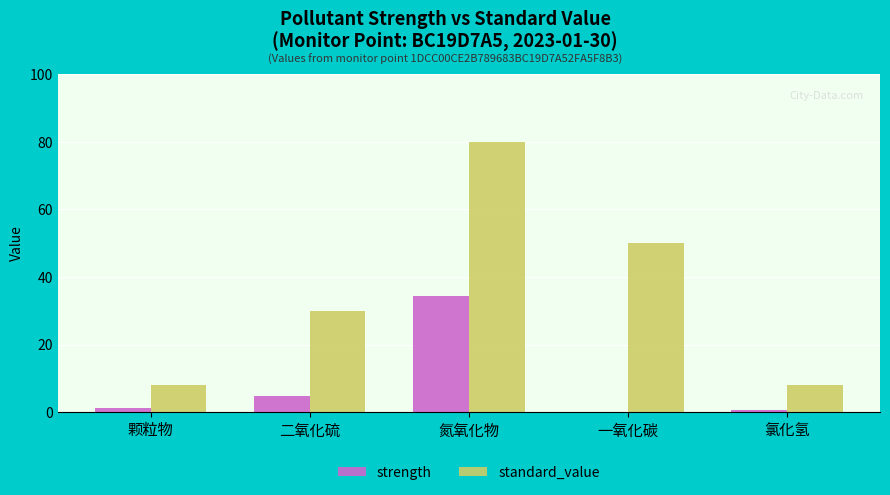

Which series changed the most between 氮氧化物 and 一氧化碳?

strength